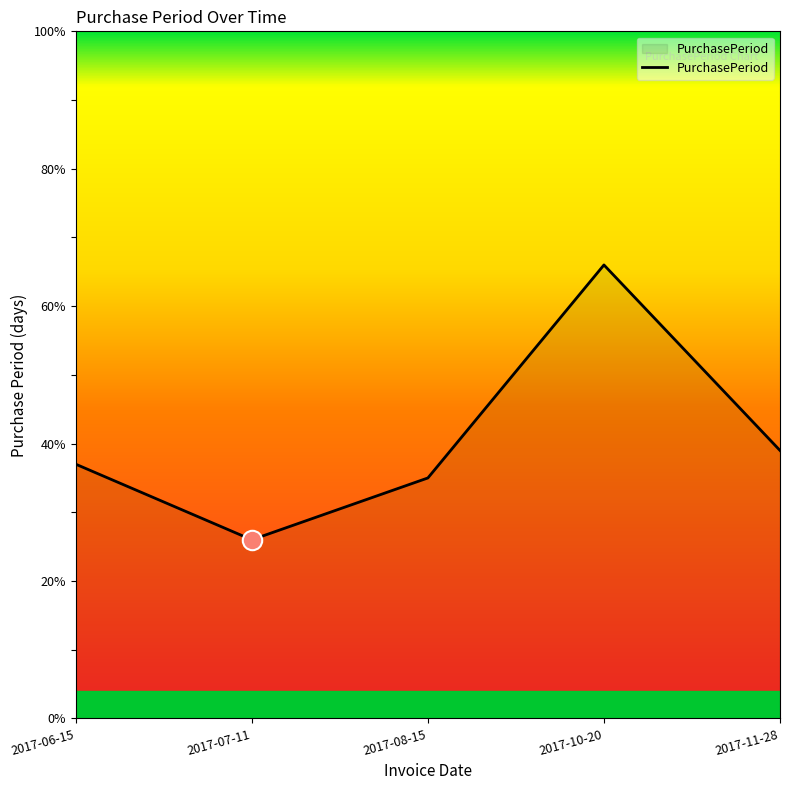

How many distinct data groups are displayed?

1